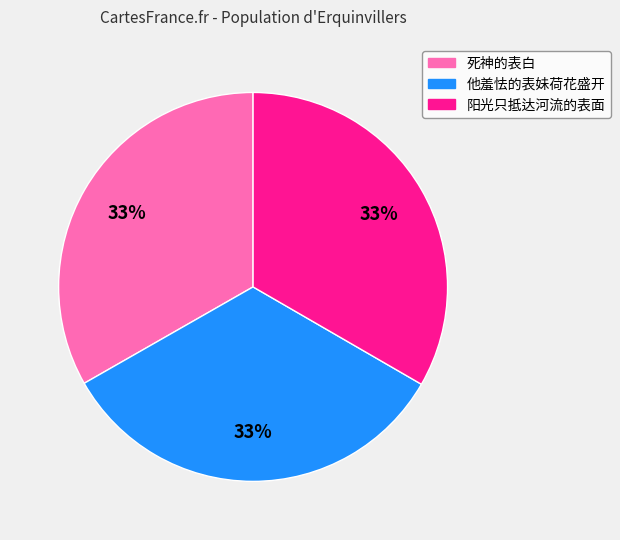

Do 阳光只抵达河流的表面 and 死神的表白 together represent more than half of the pie?

Yes